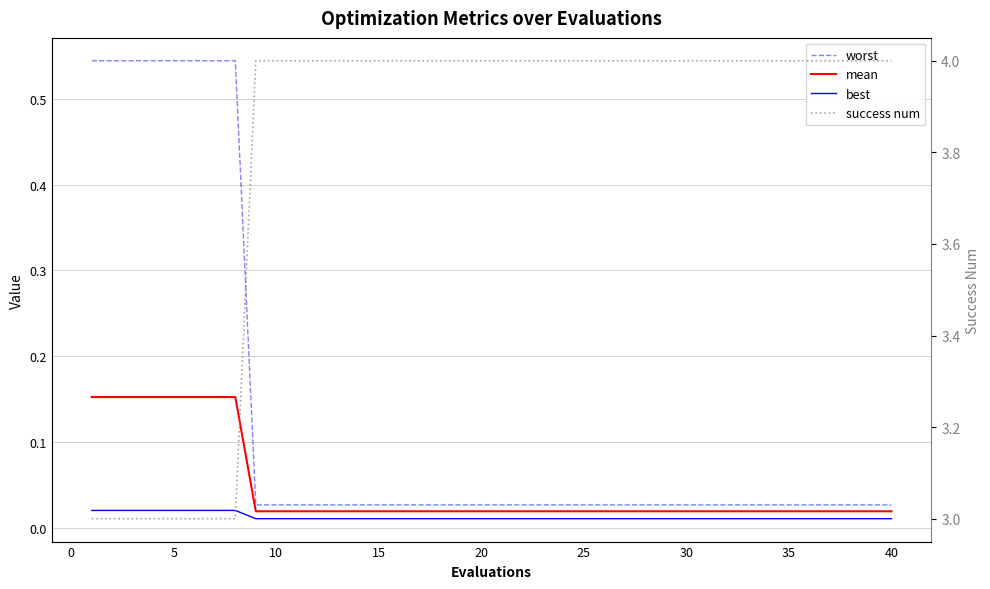

The value of best at 10 is 0.0. True or false?

True